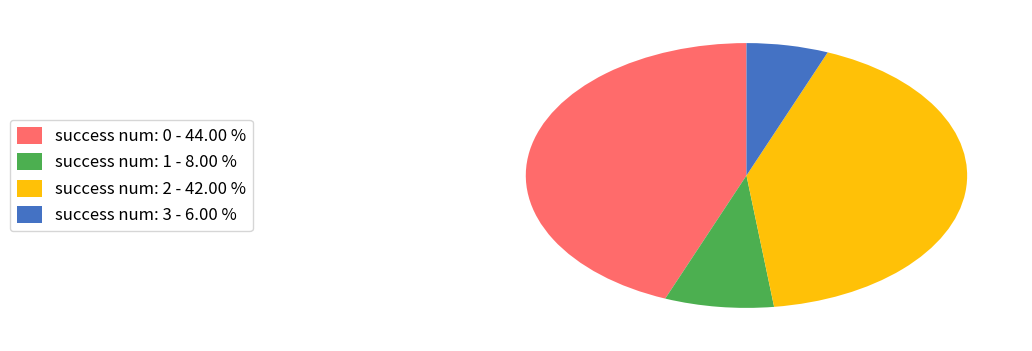

Does success num: 3 - 6.00 % account for over 50% of the chart?

No